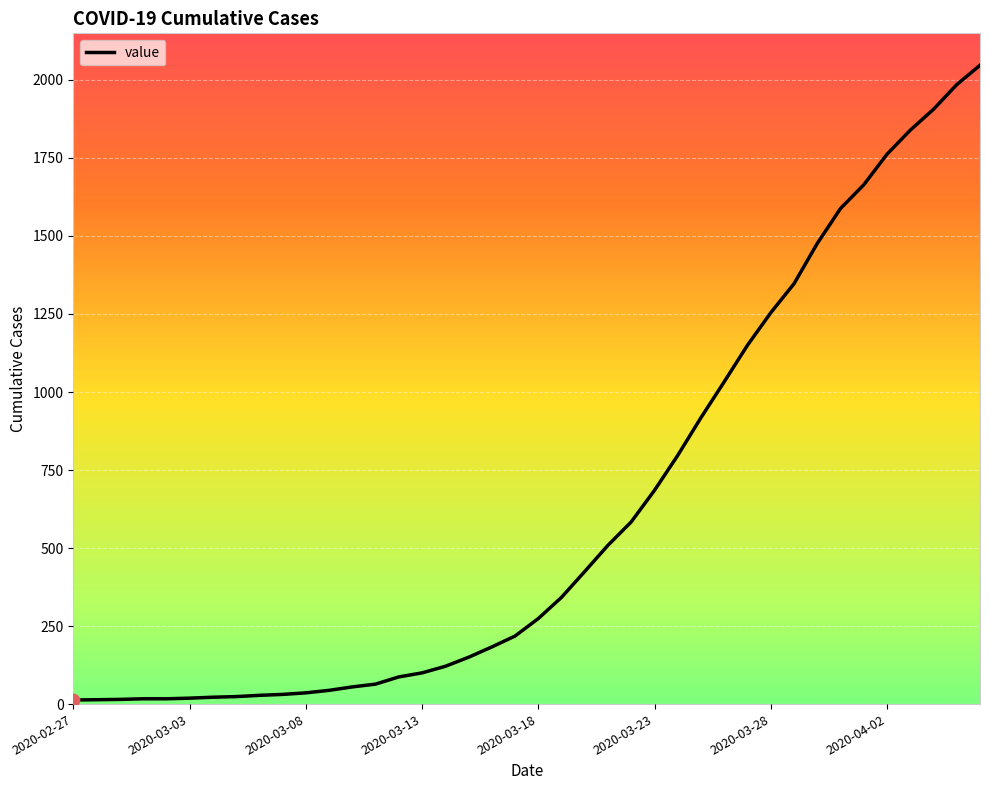

What is the difference between the maximum and minimum values?

2034